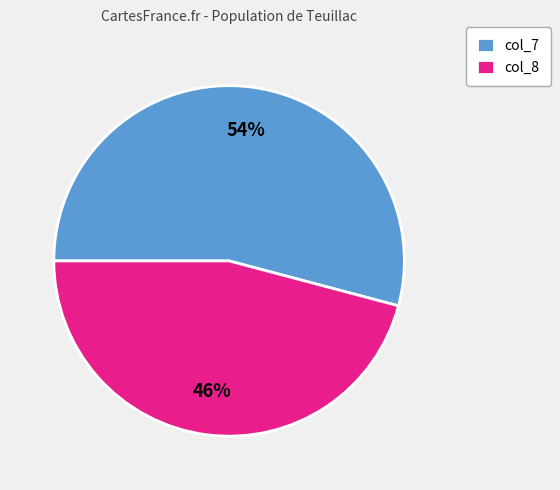

Do col_7 and col_8 together represent more than half of the pie?

Yes